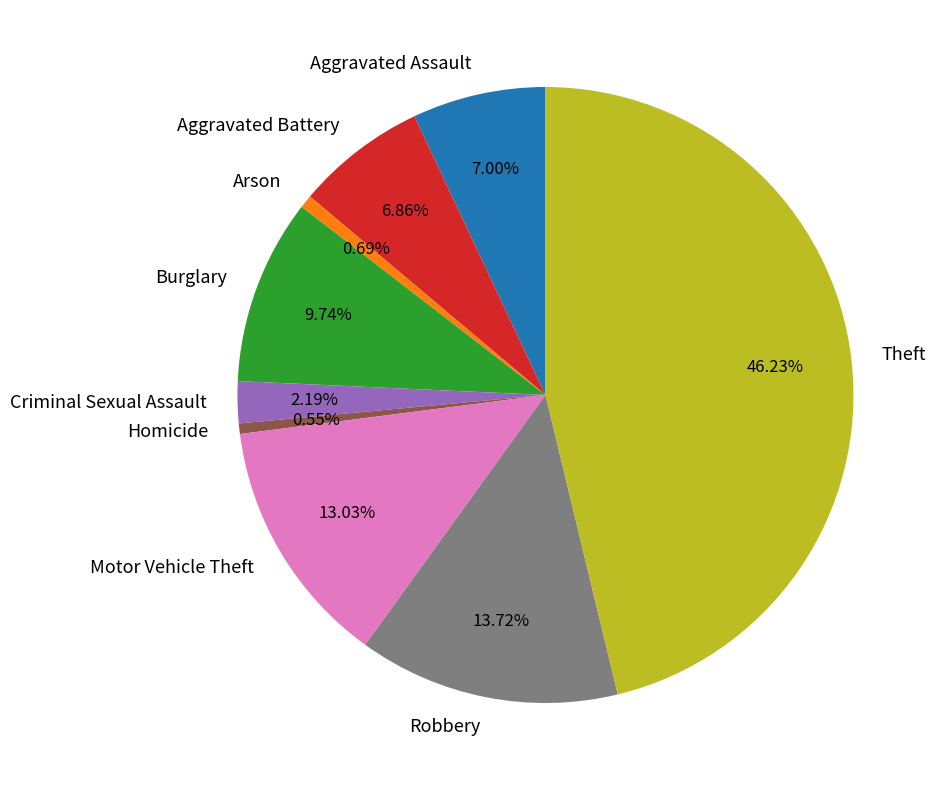

Is there a majority slice in this chart?

No